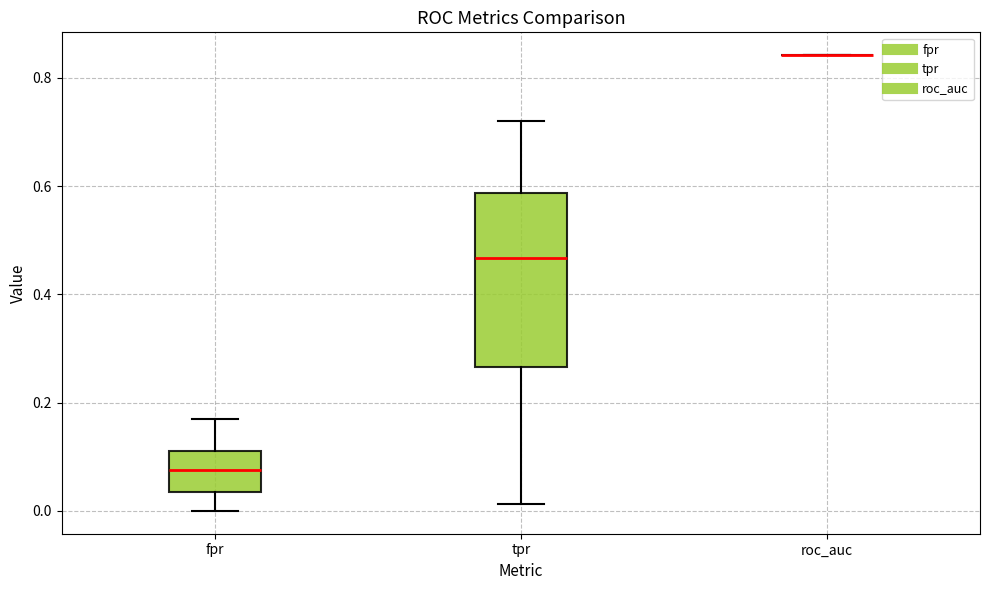

Reading left to right, transcribe this box plot: for each box, give where its median line is, the range the box spans, and where its two whiskers end, as read against the y-axis. The values are not printed on the chart, so give them approximately, as read against the axis.

fpr: median 0.08, box 0.04 to 0.12, whiskers 0.00 to 0.16
tpr: median 0.46, box 0.26 to 0.58, whiskers 0.02 to 0.72
roc_auc: box collapsed to a line at 0.84, whiskers 0.84 to 0.84